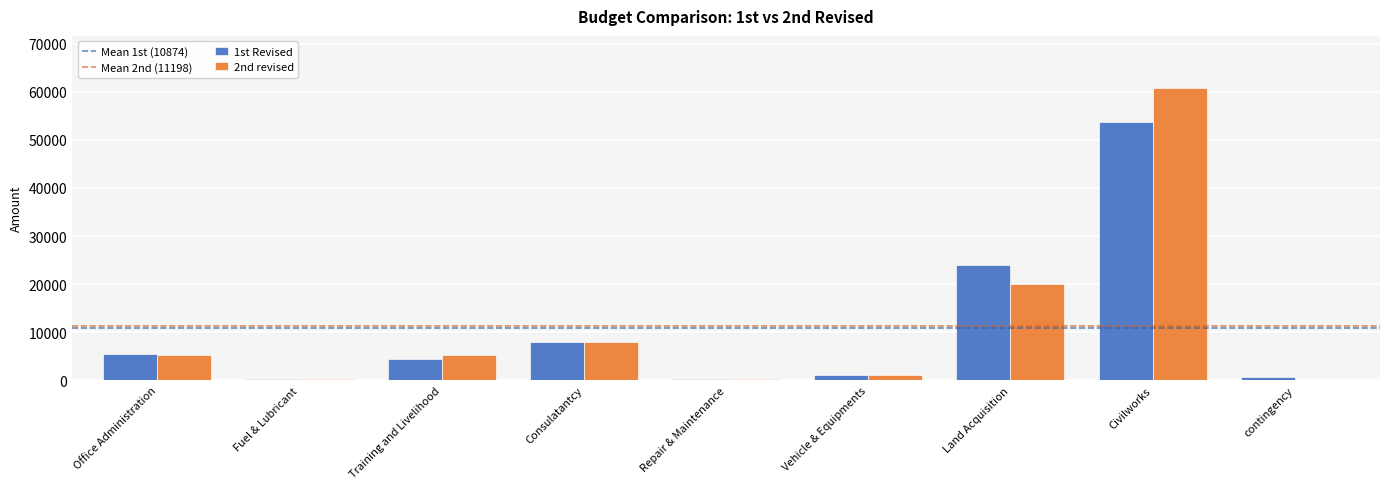

The 2nd revised series shows 5236.5 at Training and Livelihood. True or false?

True